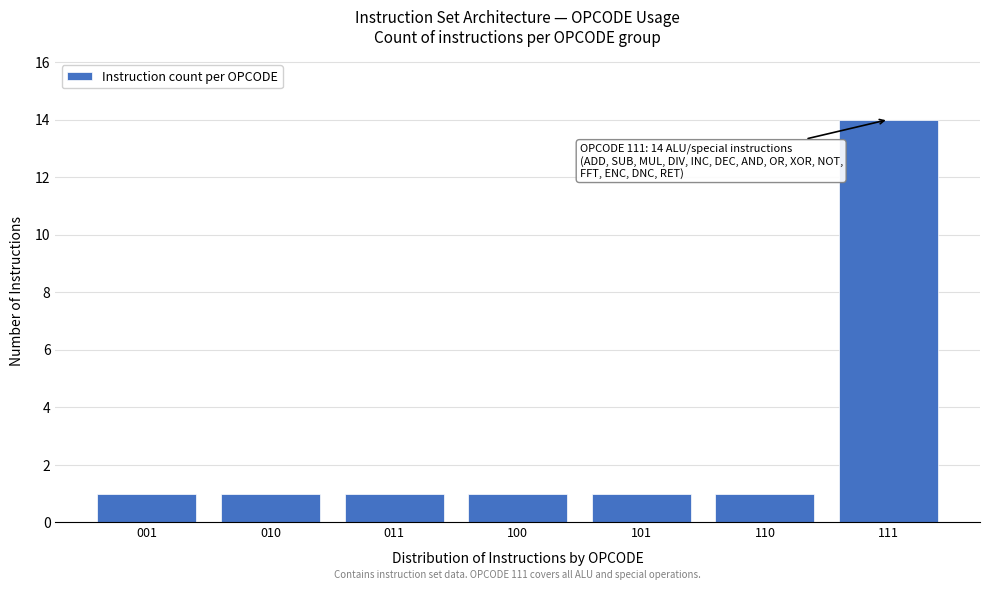

Reading left to right, list all the values displayed in this chart.

1	1	1	1	1	1	14